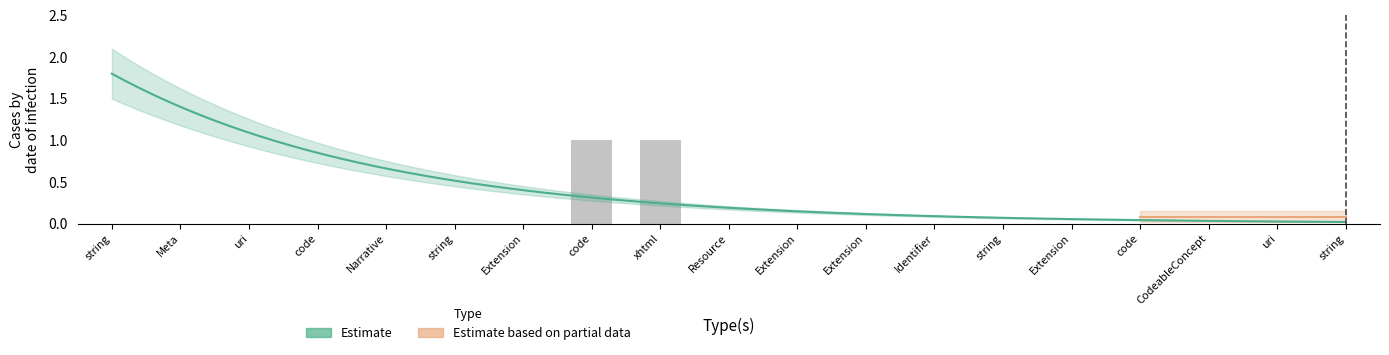

How many values are between 0 and 1?

19